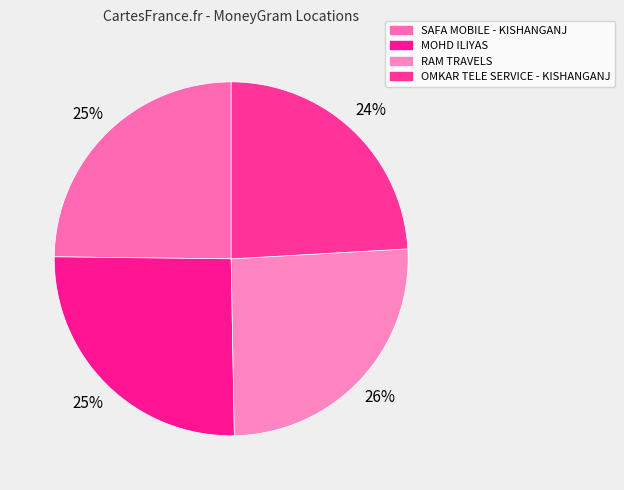

What is the total percentage of SAFA MOBILE - KISHANGANJ and MOHD ILIYAS?

50.3%